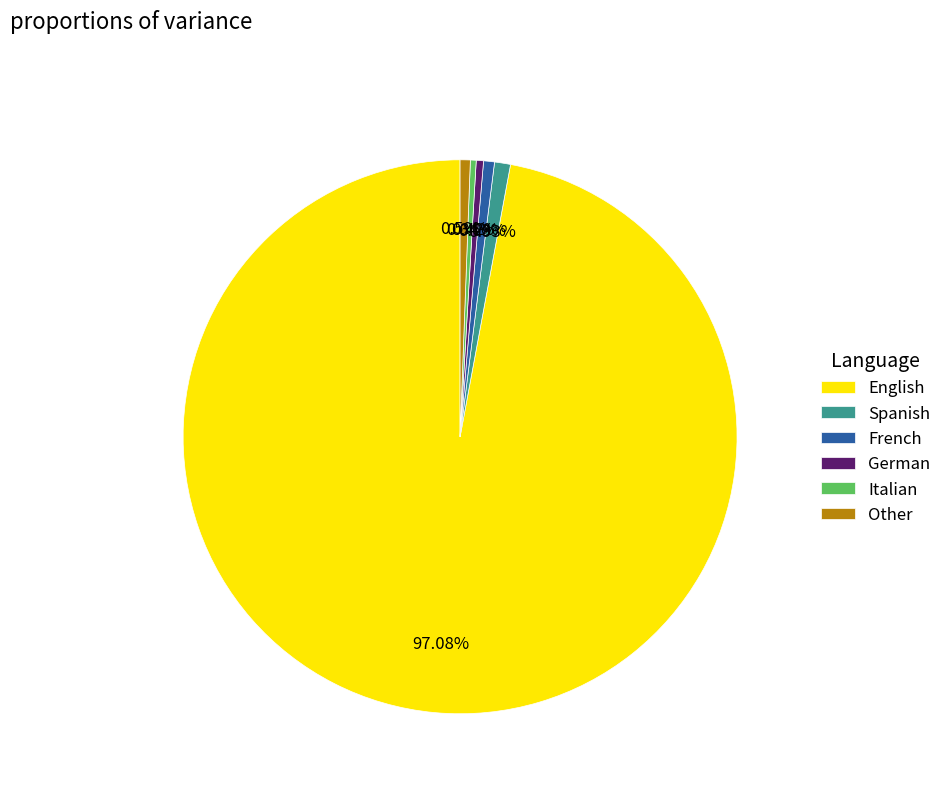

How many slices are in this pie chart?

6